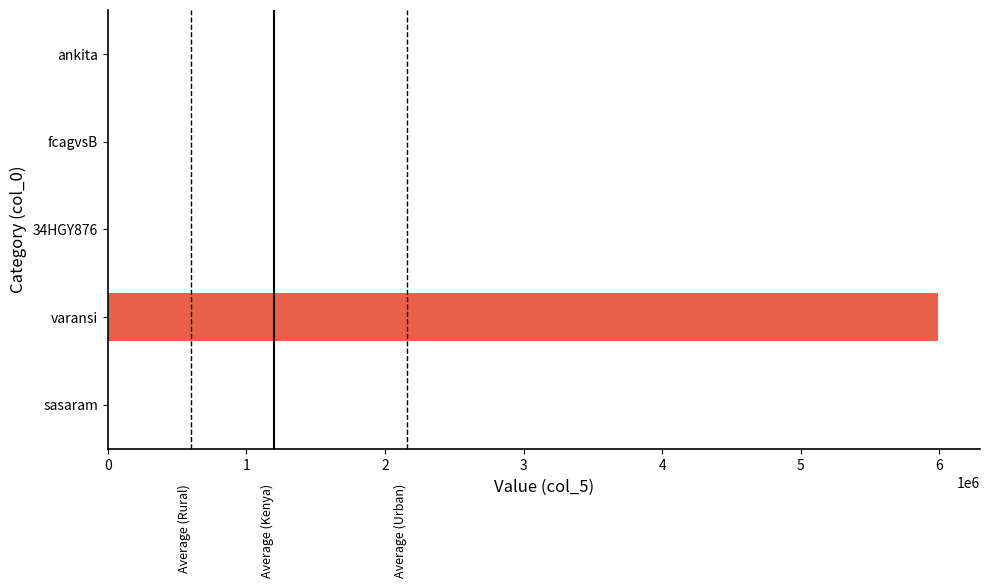

Which label corresponds to the largest value in the chart?

varansi